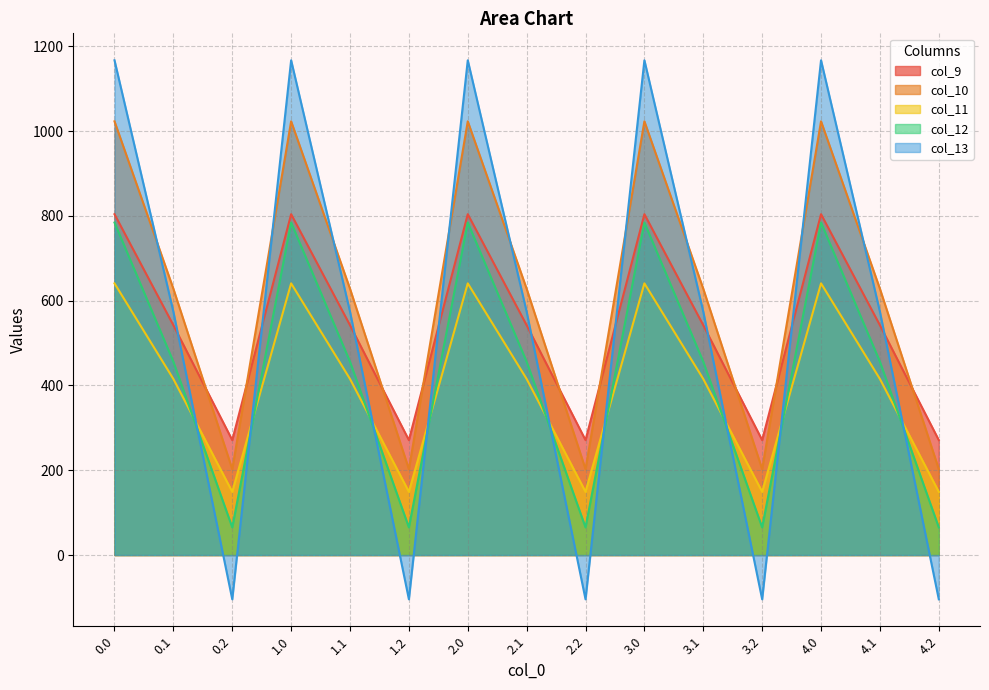

Which series has the widest spread of values?

col_13